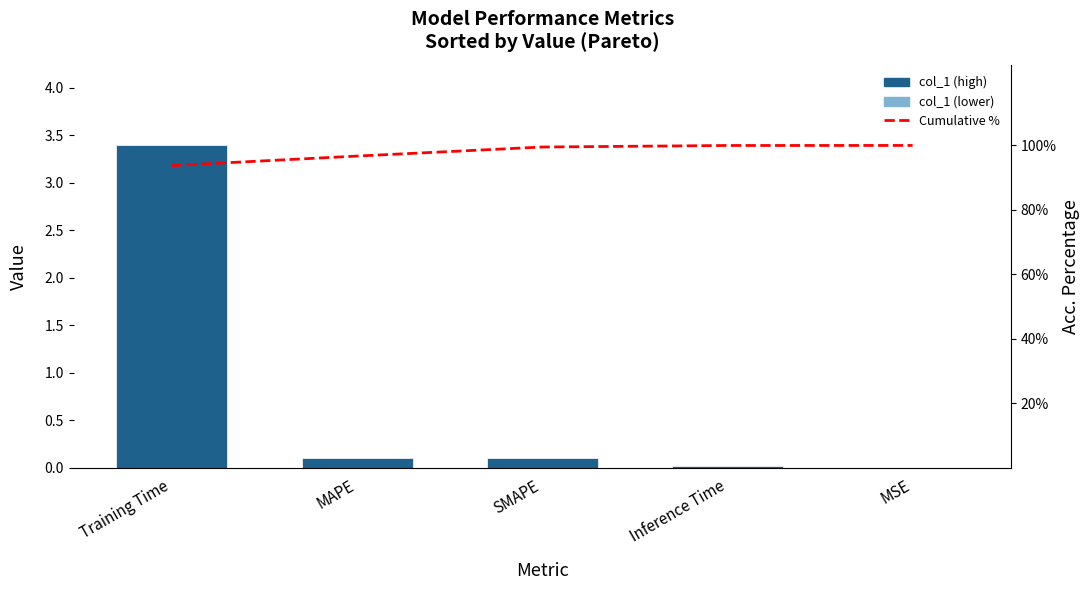

How many distinct data groups are displayed?

2